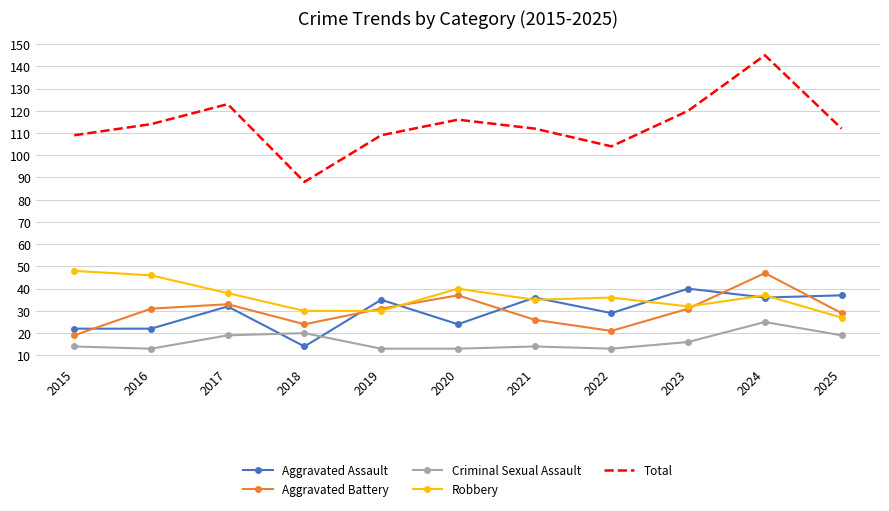

True or false: Criminal Sexual Assault and Total intersect in this chart.

False